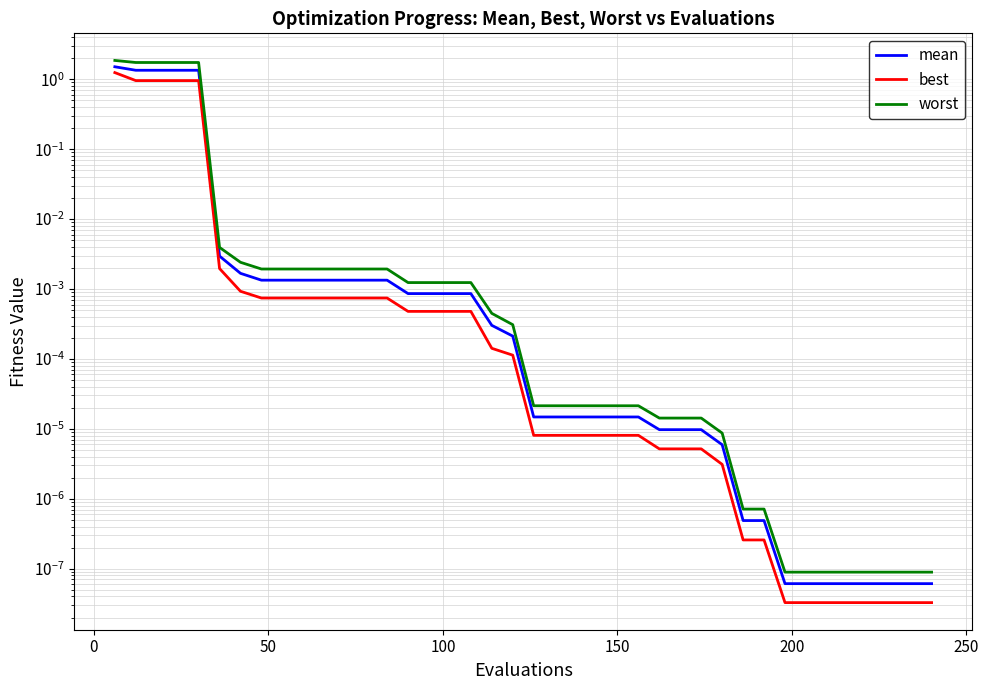

List the series in order of their peak value, highest first.

worst, mean, best